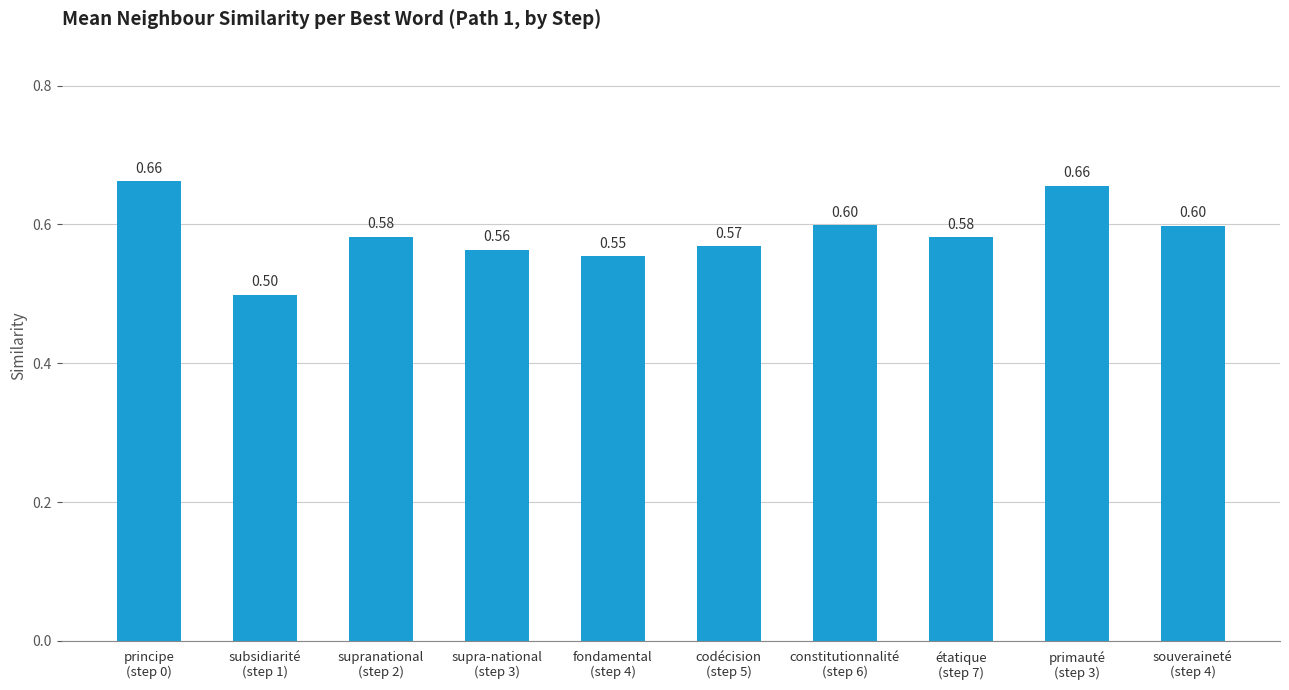

What is the sum of all values?

5.9